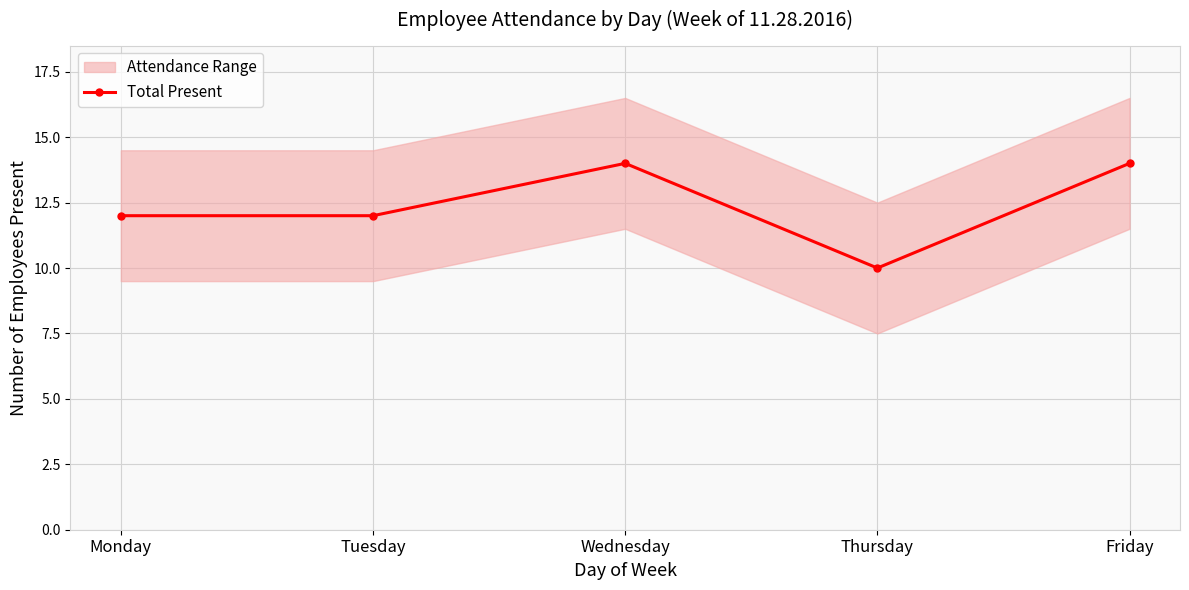

How many interior local peaks (higher than both neighbors) does the data have?

1